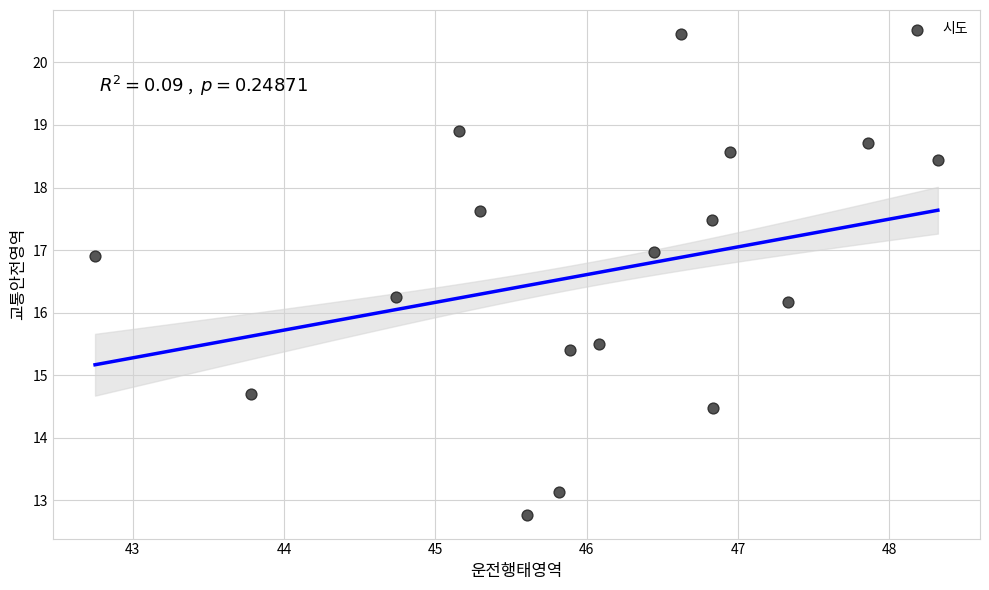

What is the range of X values (max minus min)?

5.6